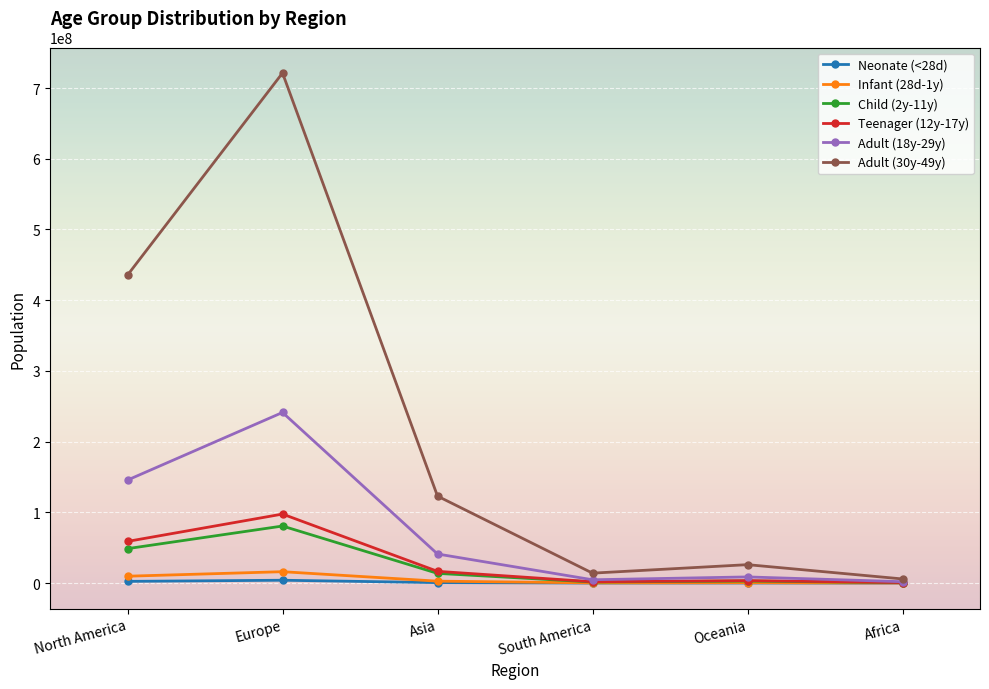

At which category is the sum across all series the highest?

Europe